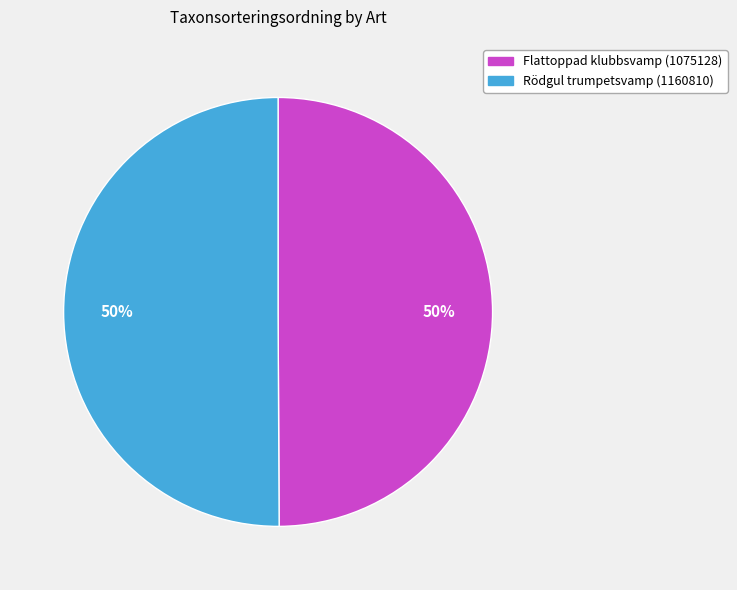

What is the ratio of the value at Flattoppad klubbsvamp (1075128) to the value at Rödgul trumpetsvamp (1160810)?

1.0